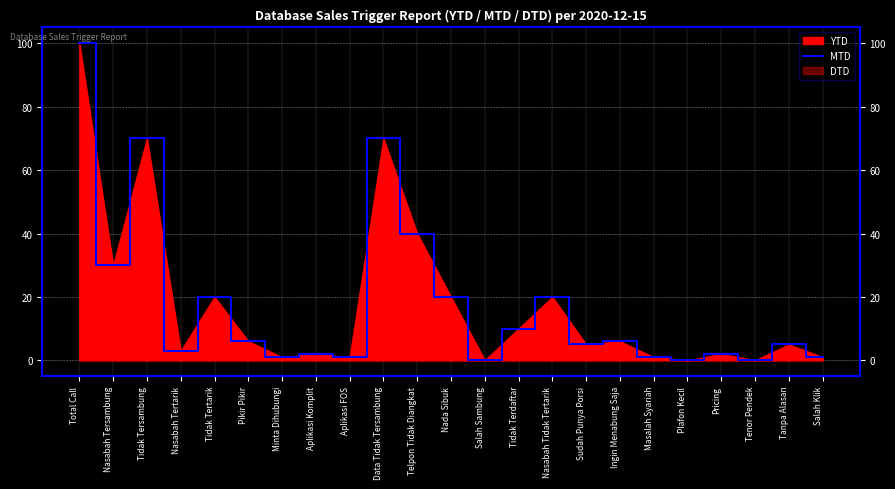

How many interior local peaks (higher than both neighbors) does the data have?

8